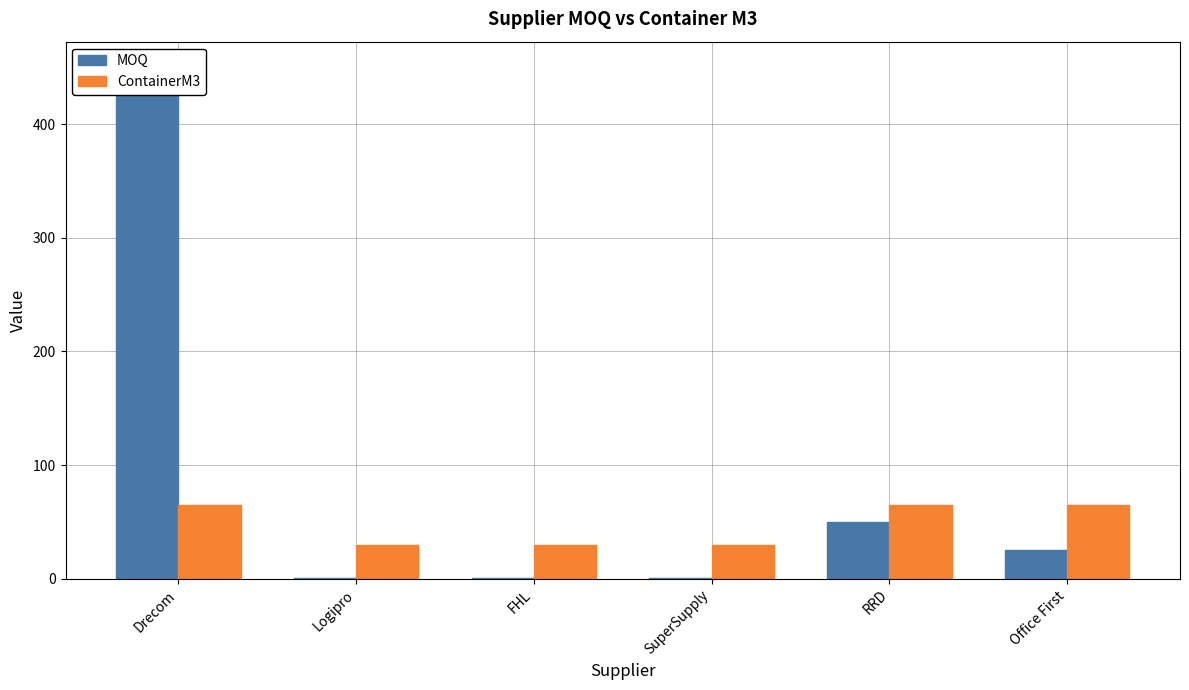

True or false: ContainerM3 has a value of 65 at Drecom.

True